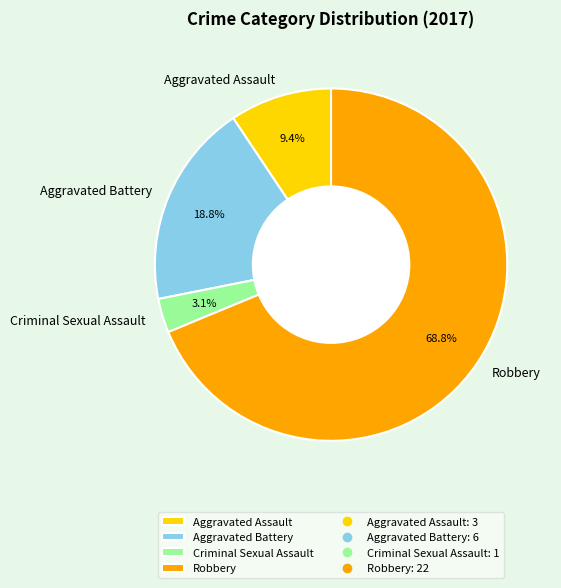

To the nearest percent, what is the average slice percentage?

25%